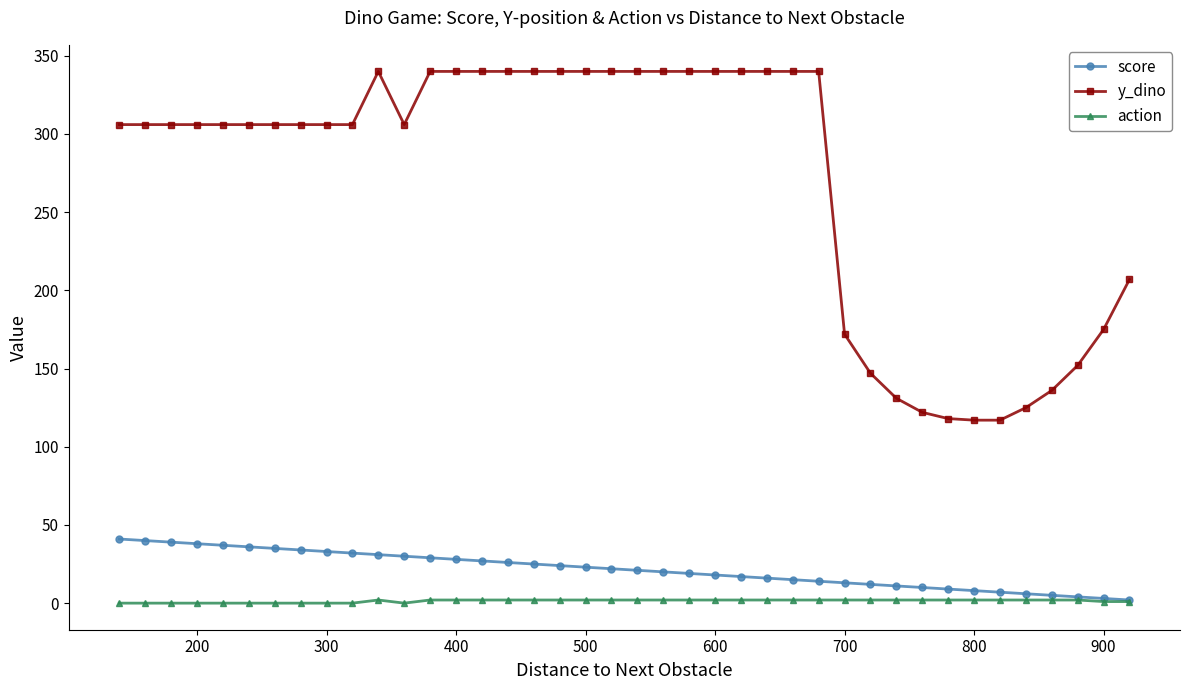

What is the lowest value of the score series?

2